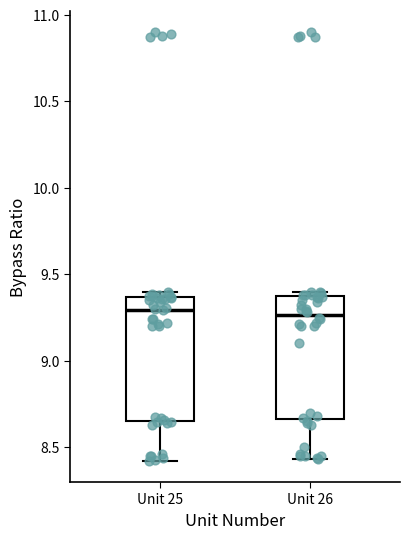

Where is the upper edge of the box for Unit 25 on the y-axis? The values are not printed on the chart, so give them approximately, as read against the axis.

9.35